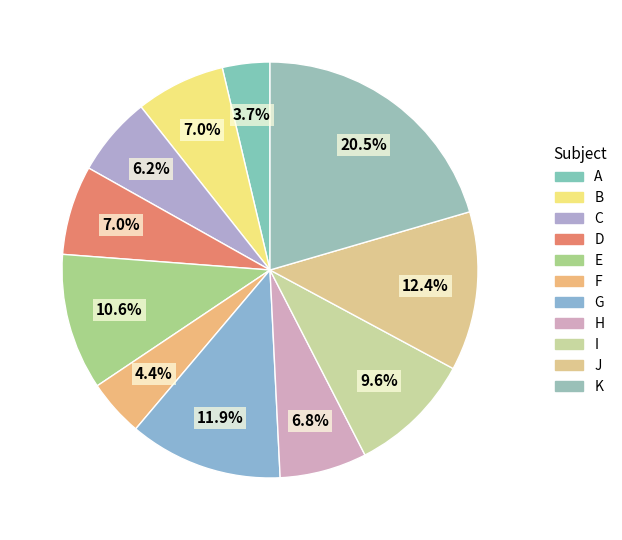

How many slices are in this pie chart?

11